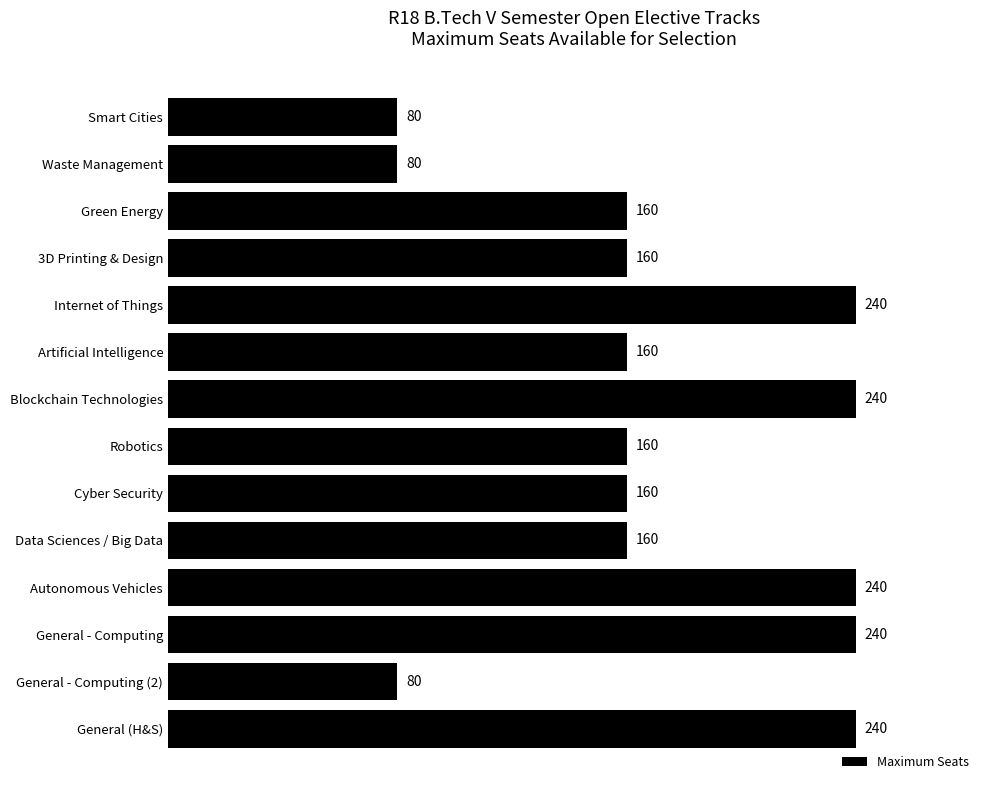

The value at Robotics is 85. True or false?

False